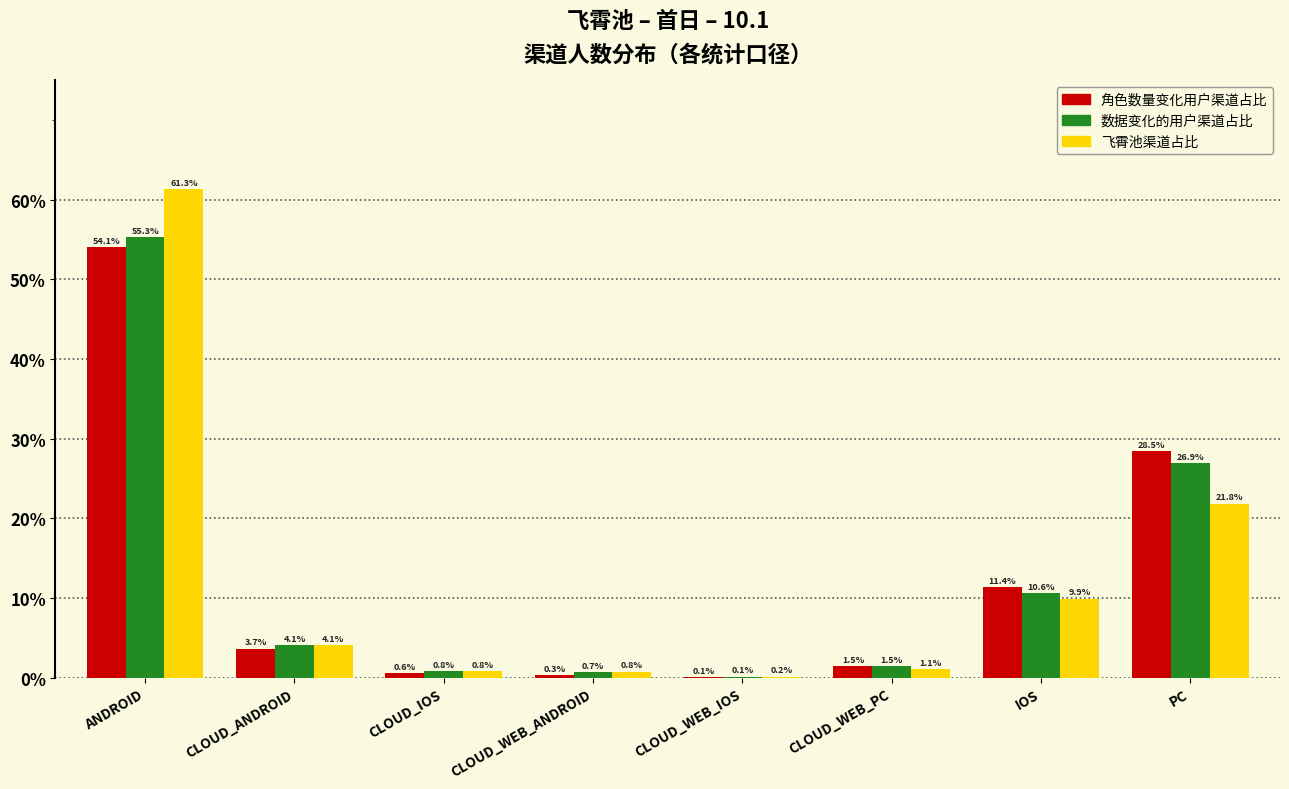

Reading right to left, transcribe all the data shown in this chart.

角色数量变化用户渠道占比: PC=28.5	IOS=11.4	CLOUD_WEB_PC=1.5	CLOUD_WEB_IOS=0.1	CLOUD_WEB_ANDROID=0.3	CLOUD_IOS=0.6	CLOUD_ANDROID=3.7	ANDROID=54.1
数据变化的用户渠道占比: PC=26.9	IOS=10.6	CLOUD_WEB_PC=1.5	CLOUD_WEB_IOS=0.1	CLOUD_WEB_ANDROID=0.7	CLOUD_IOS=0.8	CLOUD_ANDROID=4.1	ANDROID=55.3
飞霄池渠道占比: PC=21.8	IOS=9.9	CLOUD_WEB_PC=1.1	CLOUD_WEB_IOS=0.2	CLOUD_WEB_ANDROID=0.8	CLOUD_IOS=0.8	CLOUD_ANDROID=4.1	ANDROID=61.3